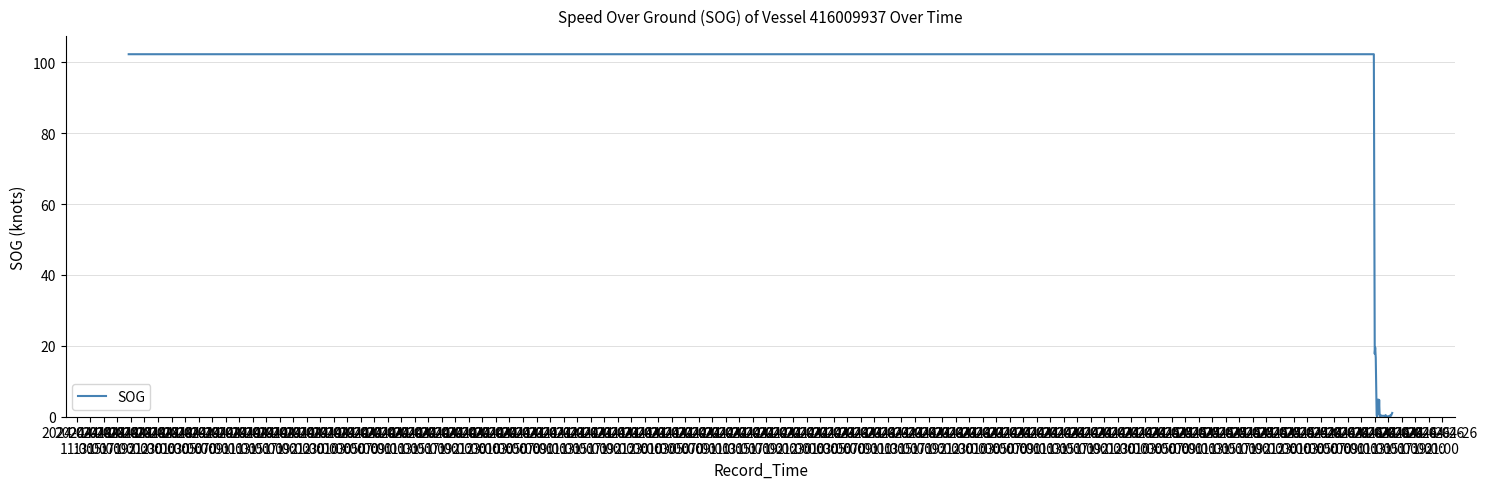

True or false: the data has more than 1 interior local peaks.

True